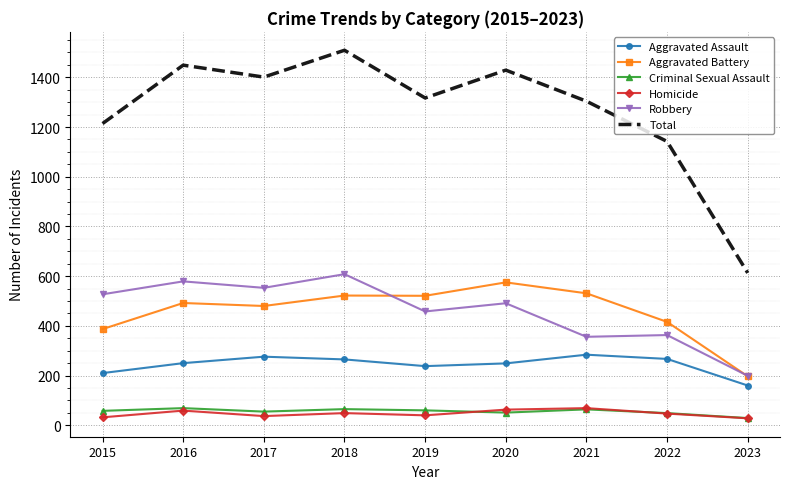

True or false: Aggravated Battery and Total cross at least once.

False